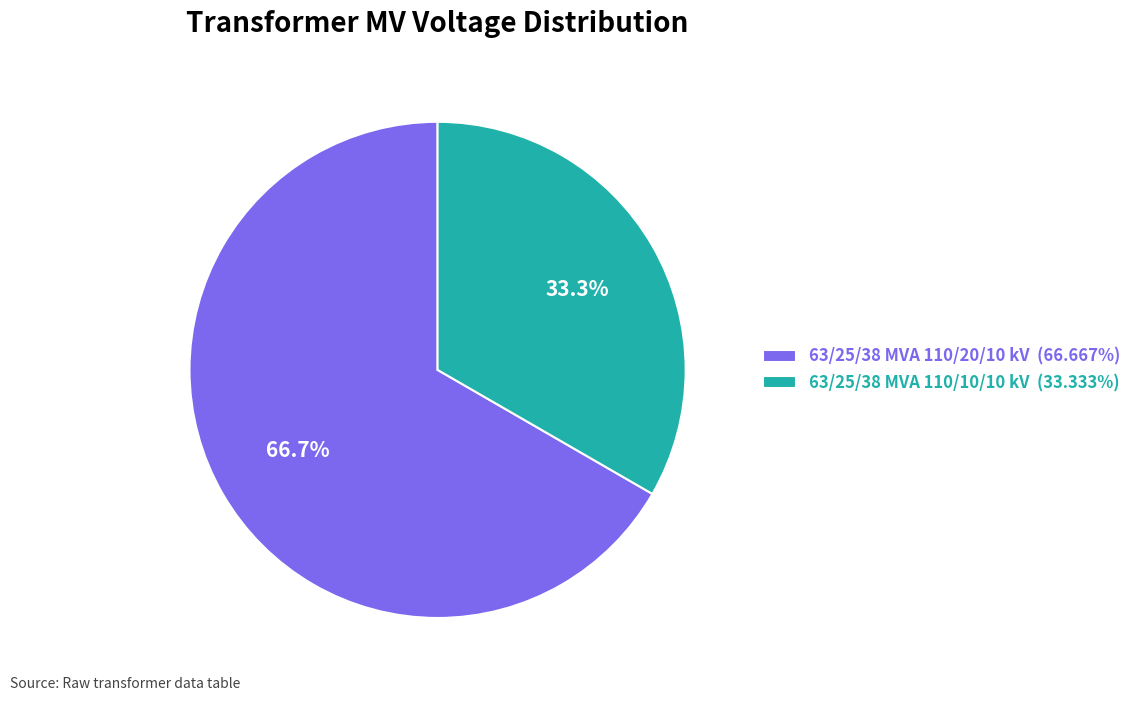

What is the ratio of the value at 63/25/38 MVA 110/10/10 kV (33.333%) to the value at 63/25/38 MVA 110/20/10 kV (66.667%)?

0.5